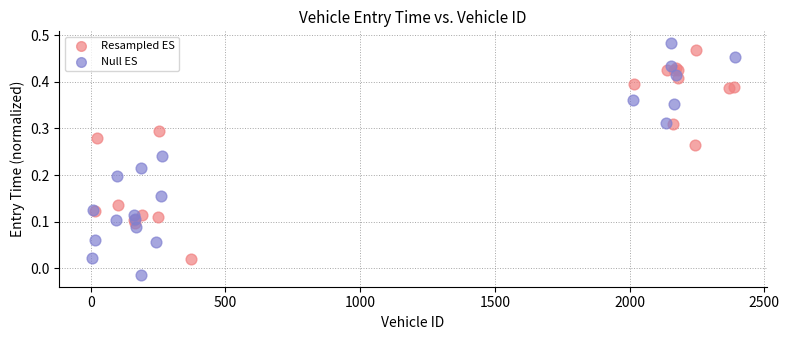

Which series has the largest Y range (max minus min)?

Null ES